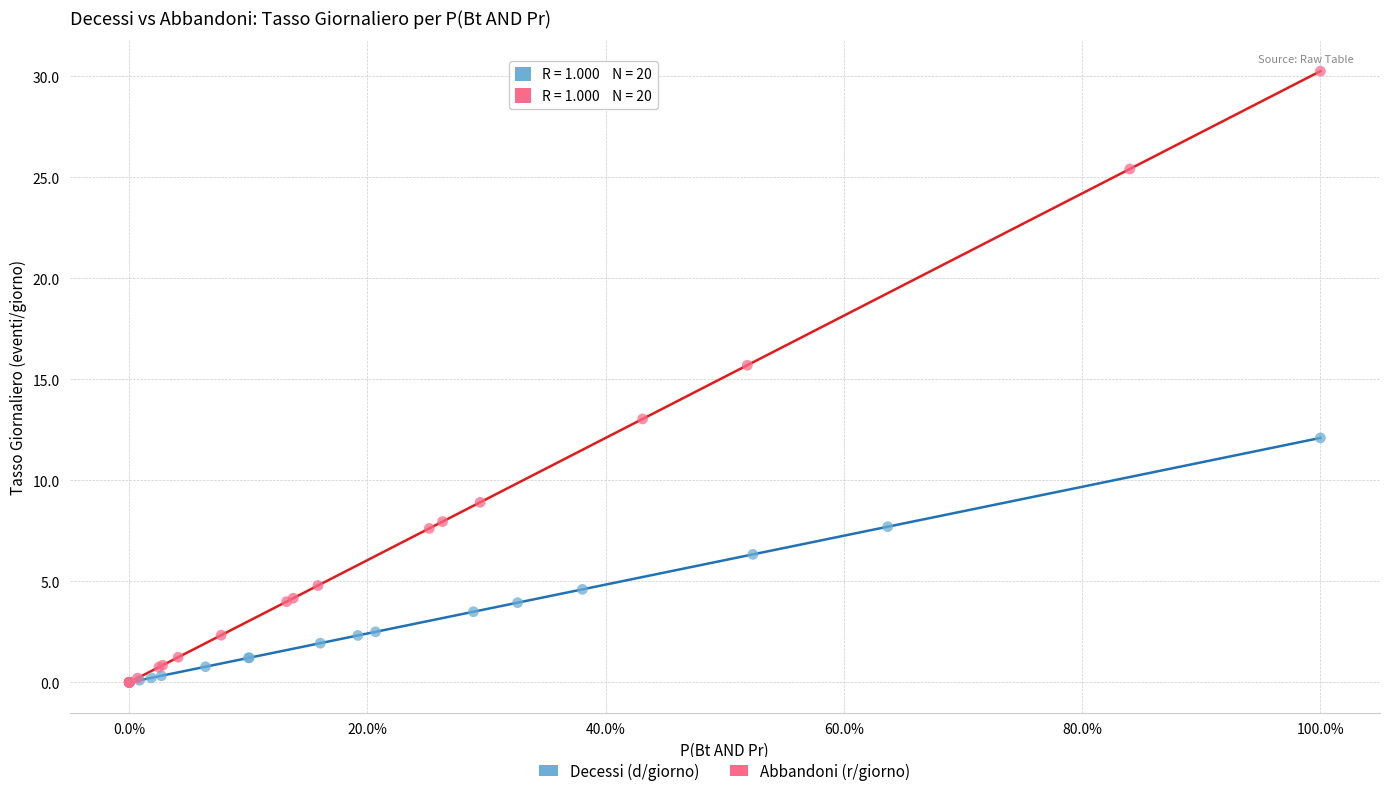

Which series reaches the maximum Y coordinate?

Abbandoni (r/giorno)